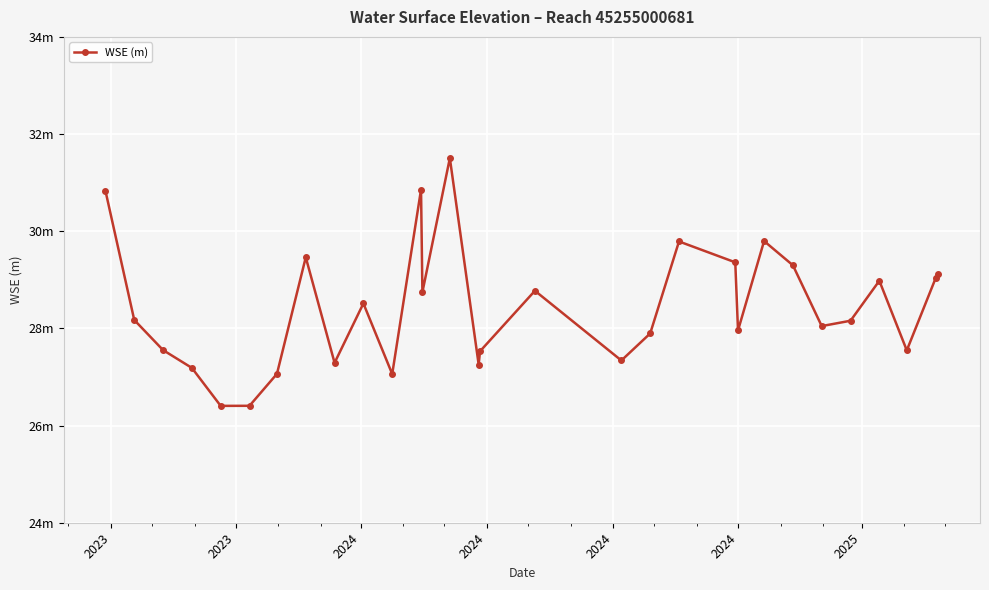

Reading right to left, what are all the values shown in this chart?

29.1	29.0	27.5	29.0	28.2	28.0	29.3	29.8	28.0	29.4	29.8	27.9	27.3	28.8	27.5	27.3	31.5	28.7	30.9	27.1	28.5	27.3	29.5	27.1	26.4	26.4	27.2	27.6	28.2	30.8